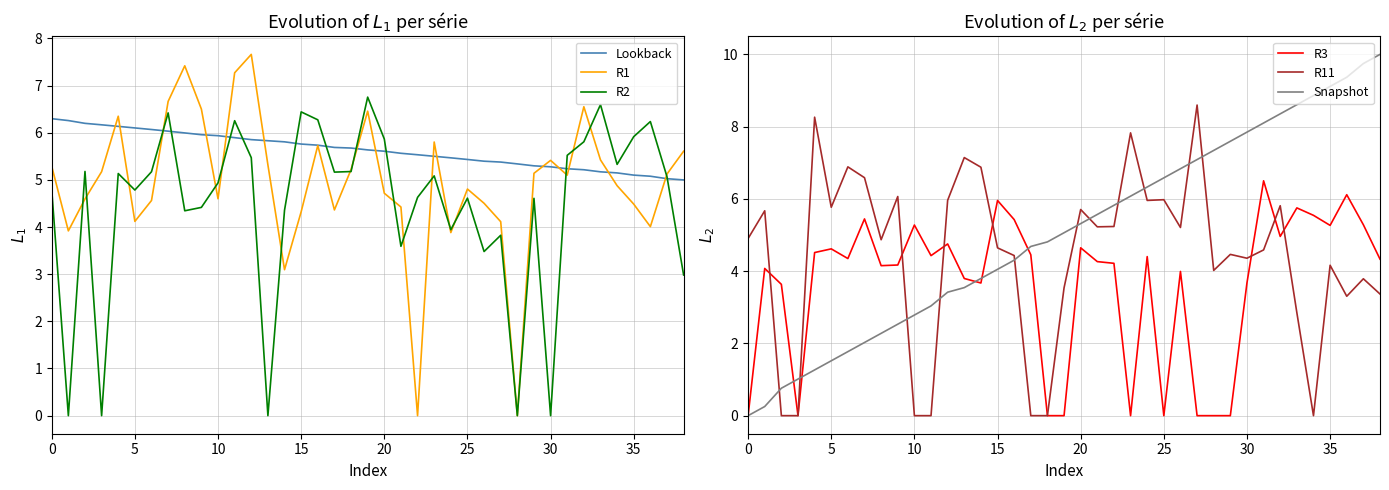

True or false: Lookback has more than 0 interior local peaks.

False